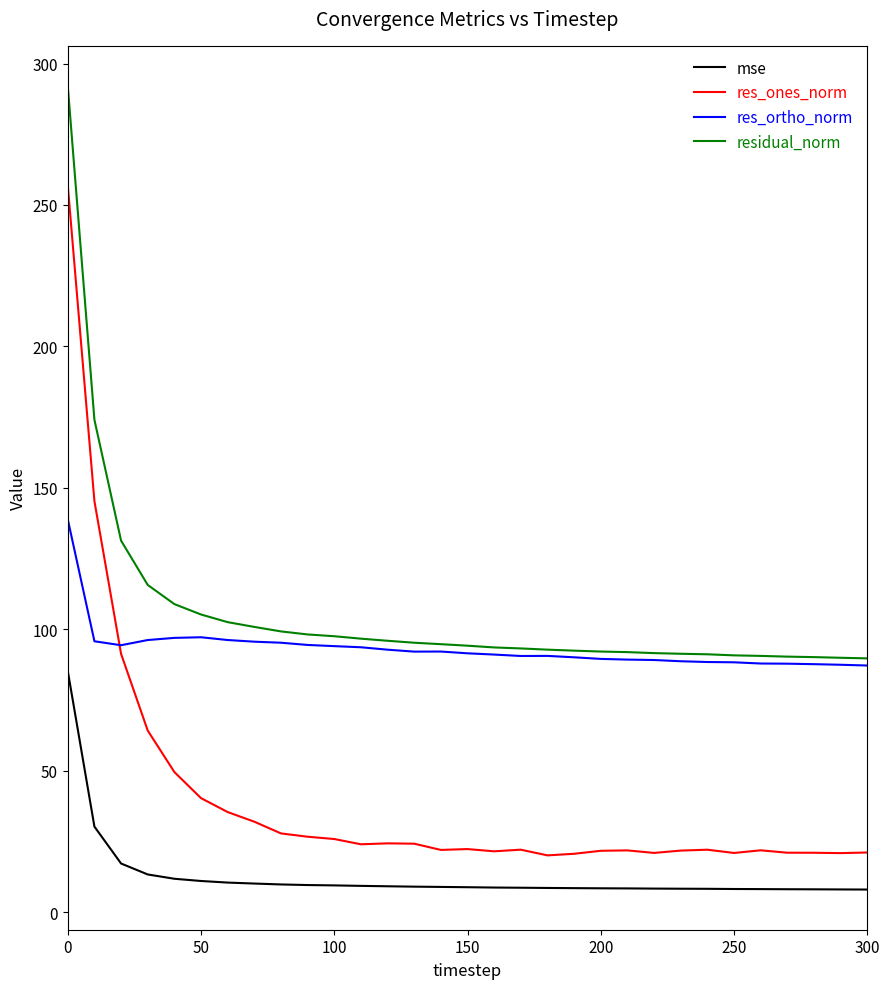

What is the difference between the second highest and second lowest values in the residual_norm series?

84.1